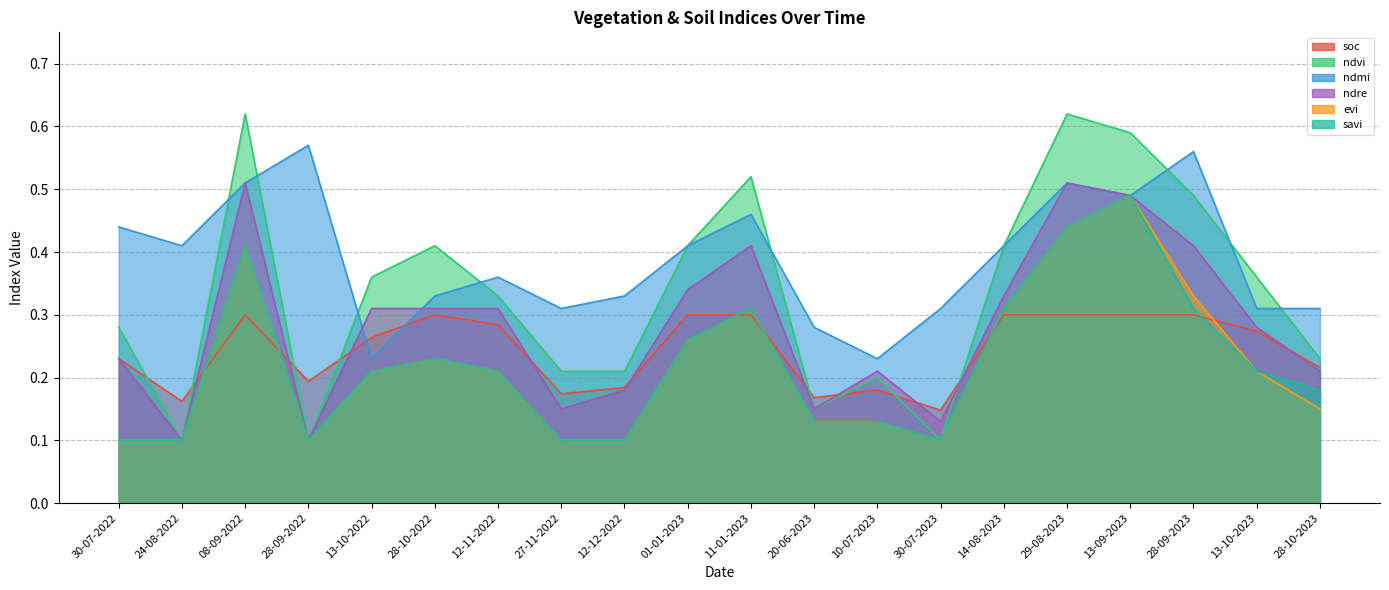

What is the sum of all ndre values?

5.7